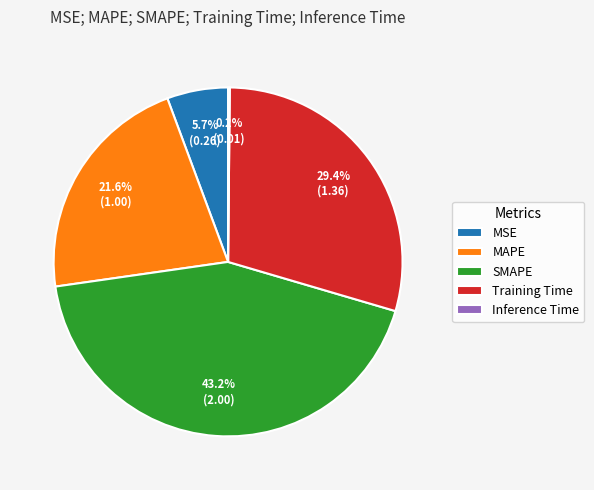

Which slice is the largest?

SMAPE